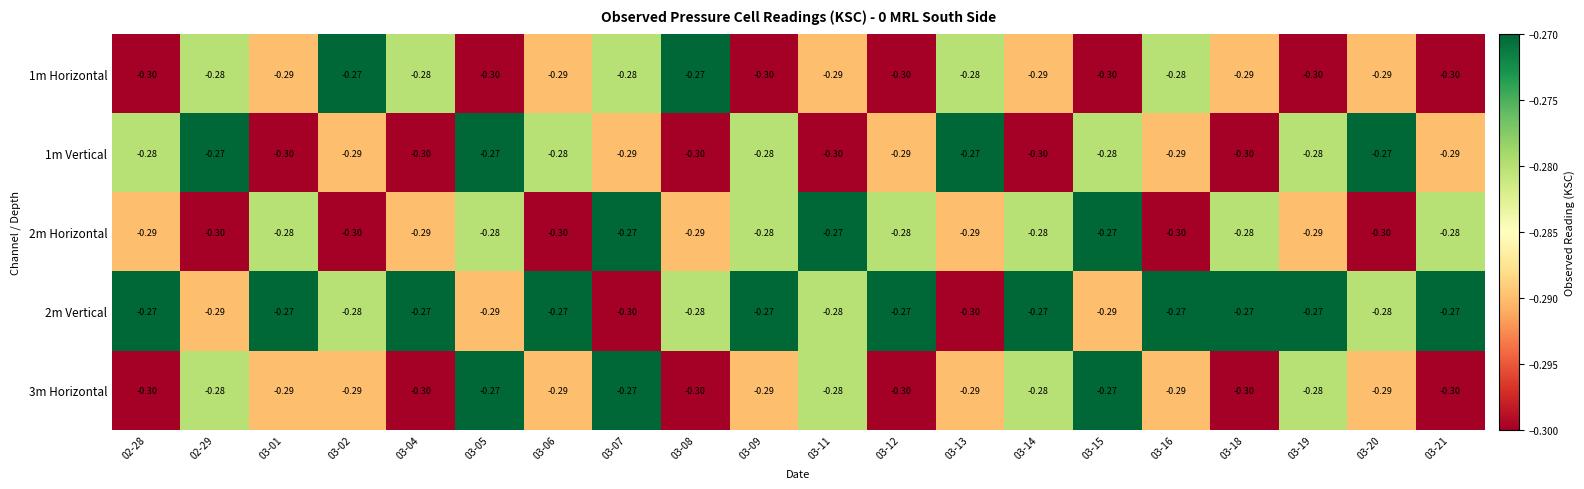

Between 03-13 and 03-21, which series saw the biggest shift?

2m Vertical